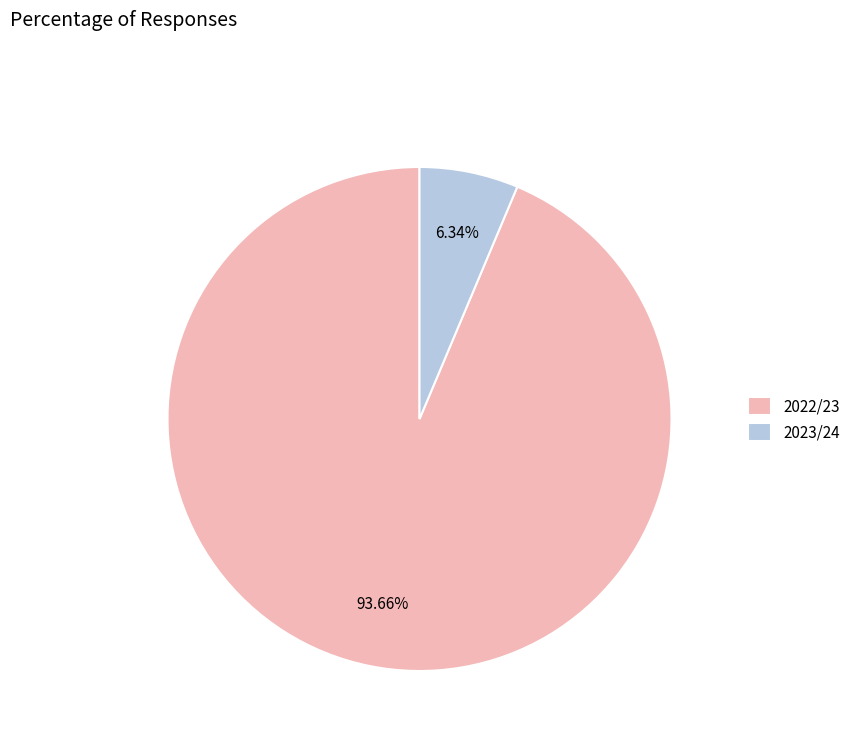

What is the largest slice in the pie chart?

2022/23